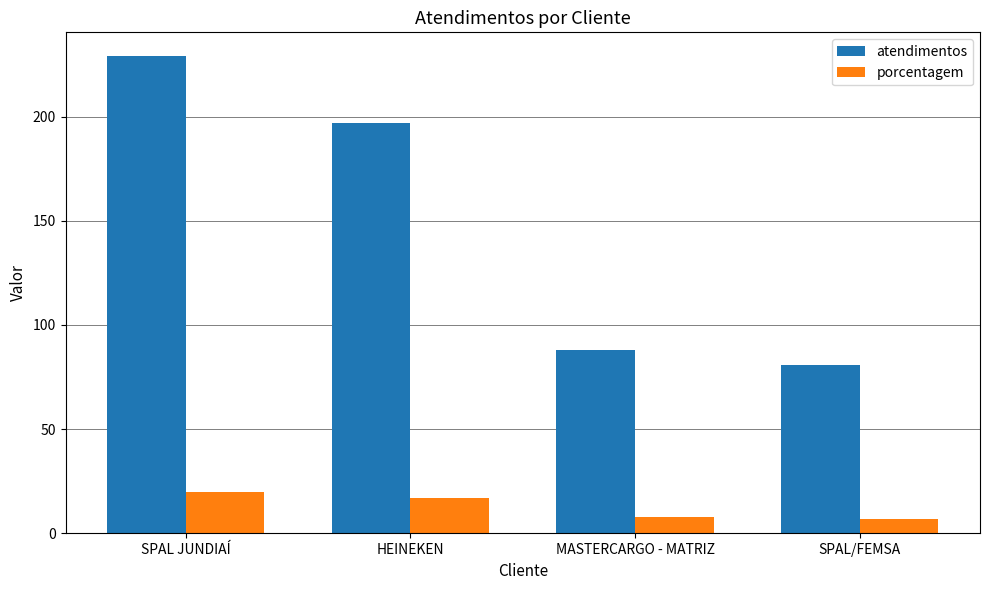

What is the spread (max minus min) of values at SPAL/FEMSA?

74